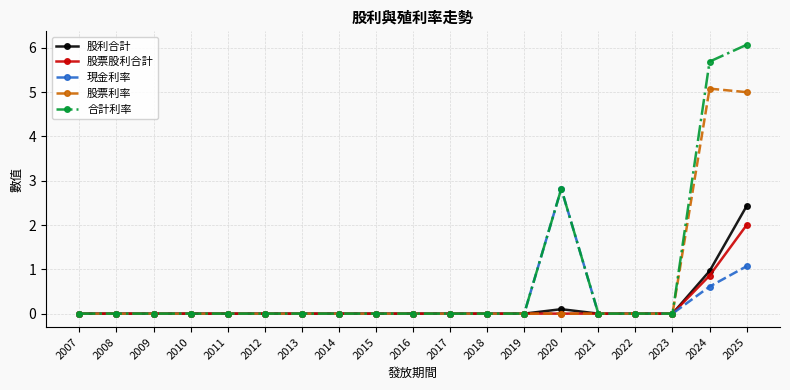

Reading left to right, extract all data points from this chart.

股利合計: 2007=0.0	2008=0.0	2009=0.0	2010=0.0	2011=0.0	2012=0.0	2013=0.0	2014=0.0	2015=0.0	2016=0.0	2017=0.0	2018=0.0	2019=0.0	2020=0.1	2021=0.0	2022=0.0	2023=0.0	2024=1.0	2025=2.4
股票股利合計: 2007=0.0	2008=0.0	2009=0.0	2010=0.0	2011=0.0	2012=0.0	2013=0.0	2014=0.0	2015=0.0	2016=0.0	2017=0.0	2018=0.0	2019=0.0	2020=0.0	2021=0.0	2022=0.0	2023=0.0	2024=0.9	2025=2.0
現金利率: 2007=0.0	2008=0.0	2009=0.0	2010=0.0	2011=0.0	2012=0.0	2013=0.0	2014=0.0	2015=0.0	2016=0.0	2017=0.0	2018=0.0	2019=0.0	2020=2.8	2021=0.0	2022=0.0	2023=0.0	2024=0.6	2025=1.1
股票利率: 2007=0.0	2008=0.0	2009=0.0	2010=0.0	2011=0.0	2012=0.0	2013=0.0	2014=0.0	2015=0.0	2016=0.0	2017=0.0	2018=0.0	2019=0.0	2020=0.0	2021=0.0	2022=0.0	2023=0.0	2024=5.1	2025=5.0
合計利率: 2007=0.0	2008=0.0	2009=0.0	2010=0.0	2011=0.0	2012=0.0	2013=0.0	2014=0.0	2015=0.0	2016=0.0	2017=0.0	2018=0.0	2019=0.0	2020=2.8	2021=0.0	2022=0.0	2023=0.0	2024=5.7	2025=6.1